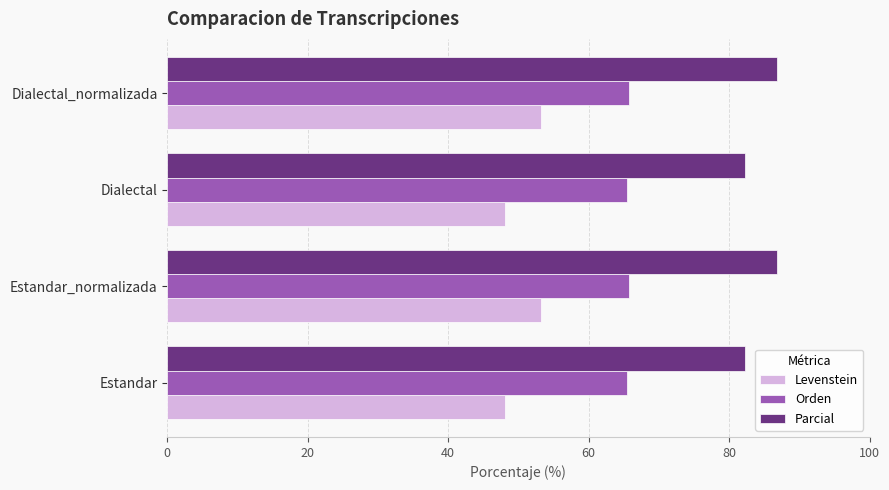

True or false: Orden has a value of 34.2 at Dialectal_normalizada.

False